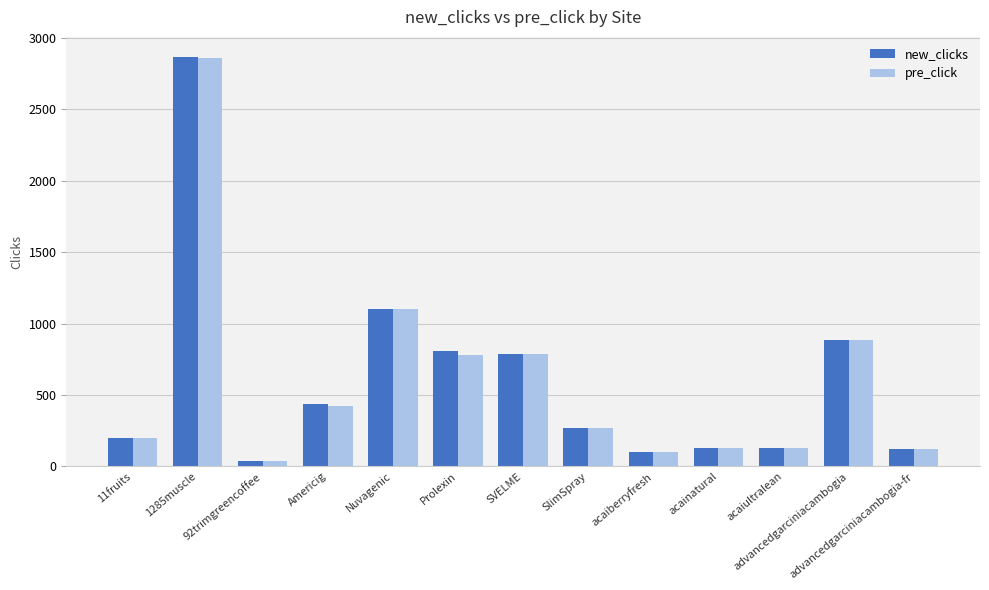

What is the difference between the second highest and second lowest values in the pre_click series?

1003